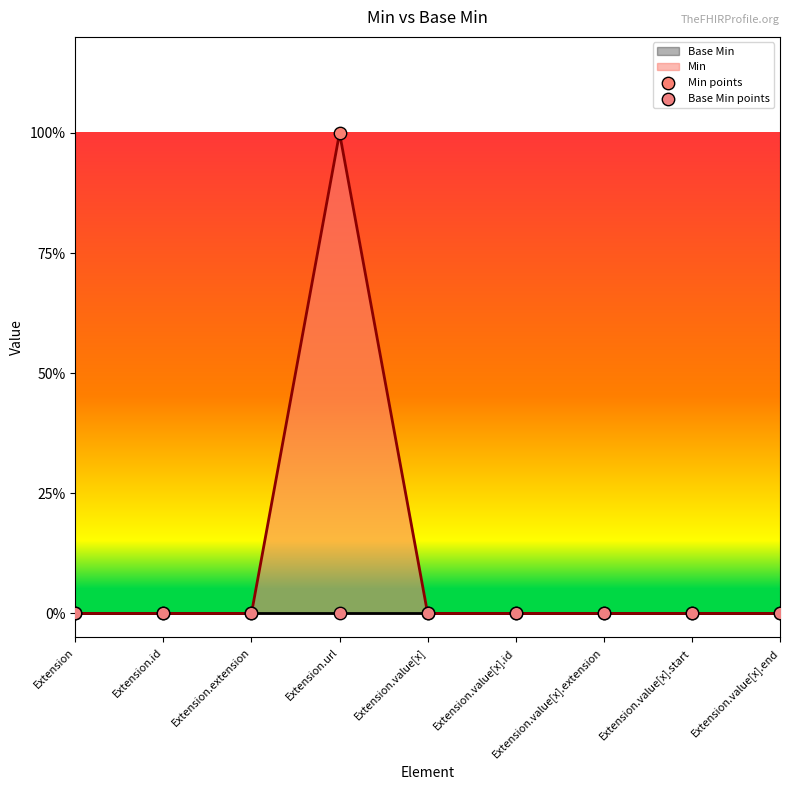

At how many categories does at least one series exceed 0?

1